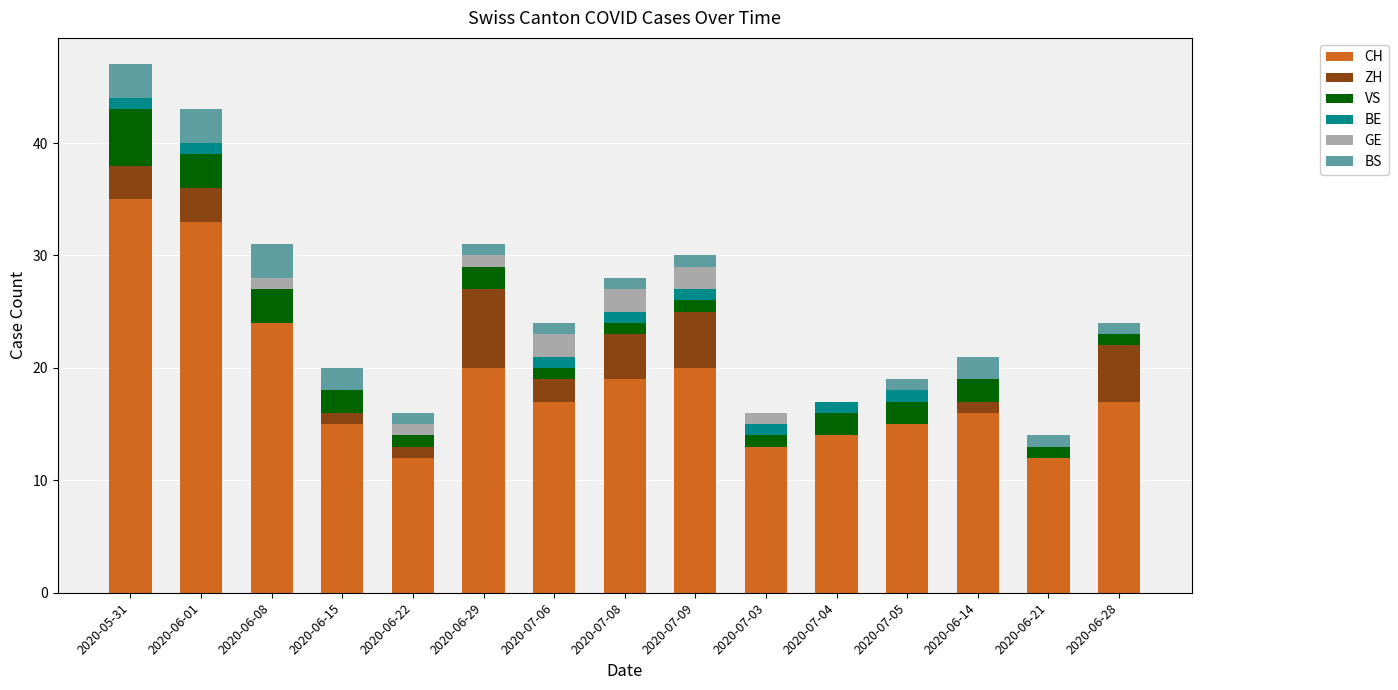

What is the total value across all series at 2020-07-05?

19